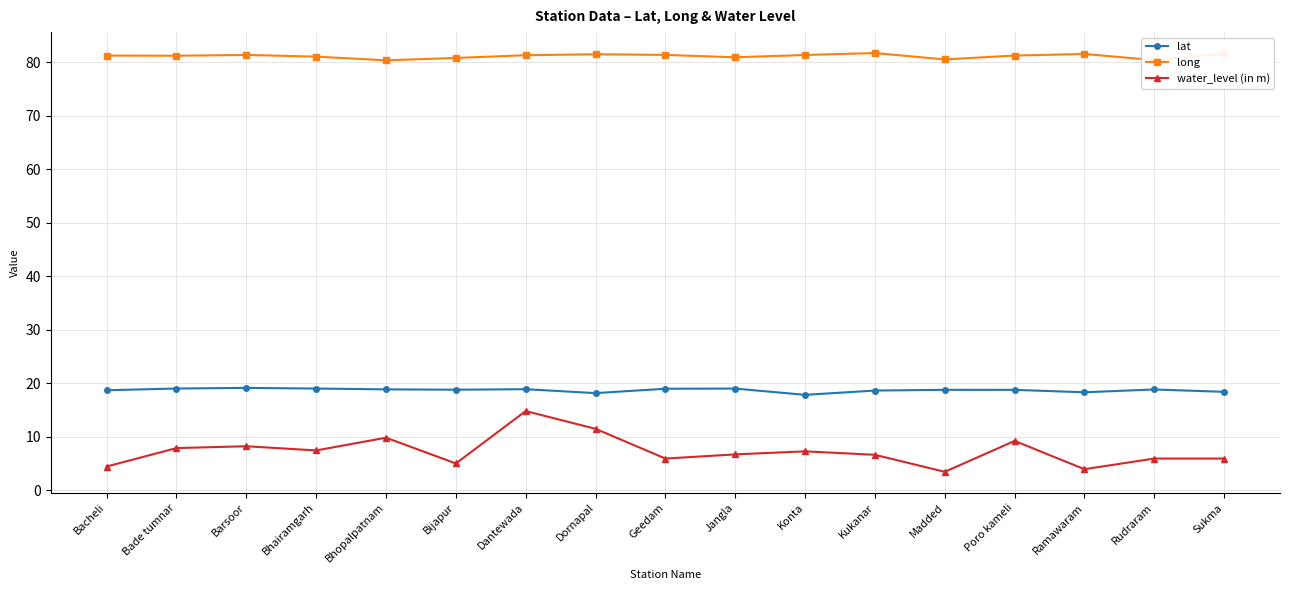

Rank the series by their maximum value, from lowest to highest.

water_level (in m), lat, long